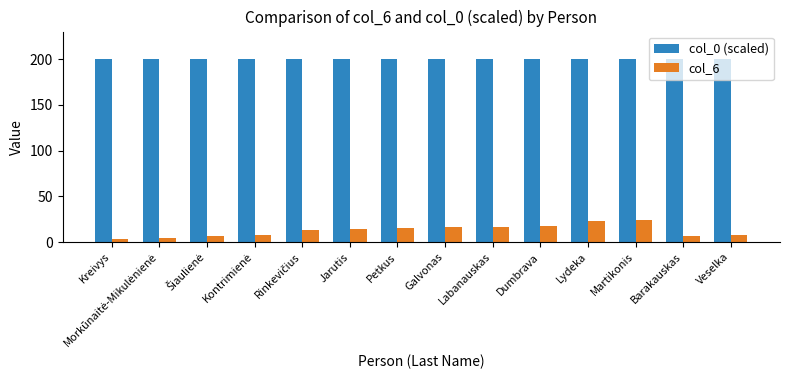

What is the average value of the col_0 (scaled) series?

200.0